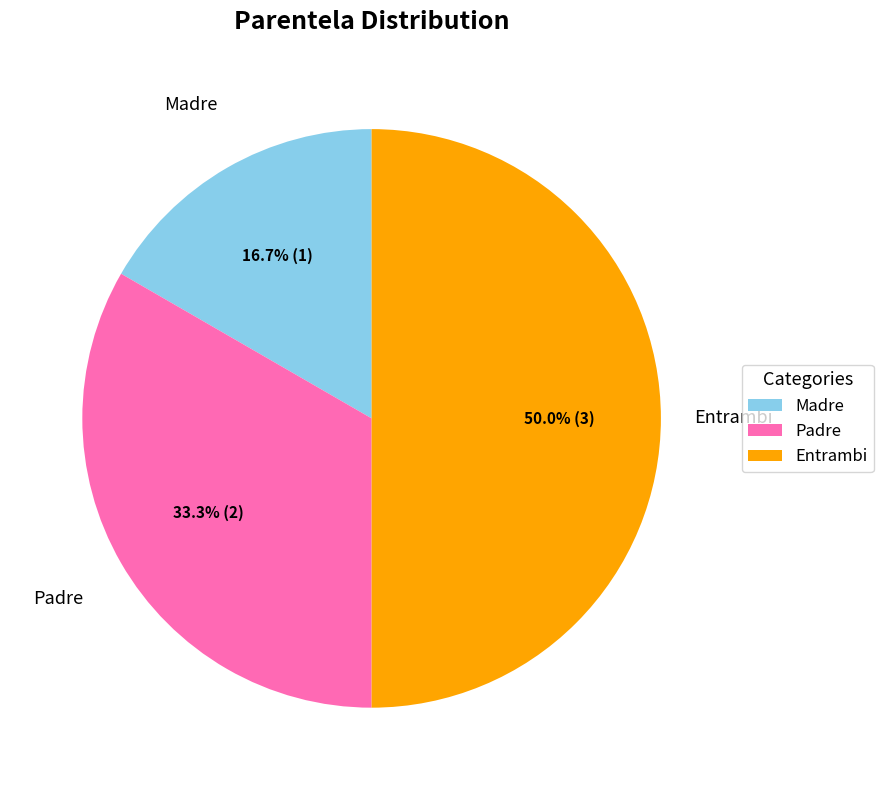

To the nearest percent, what is the combined percentage of Padre and Madre?

50%